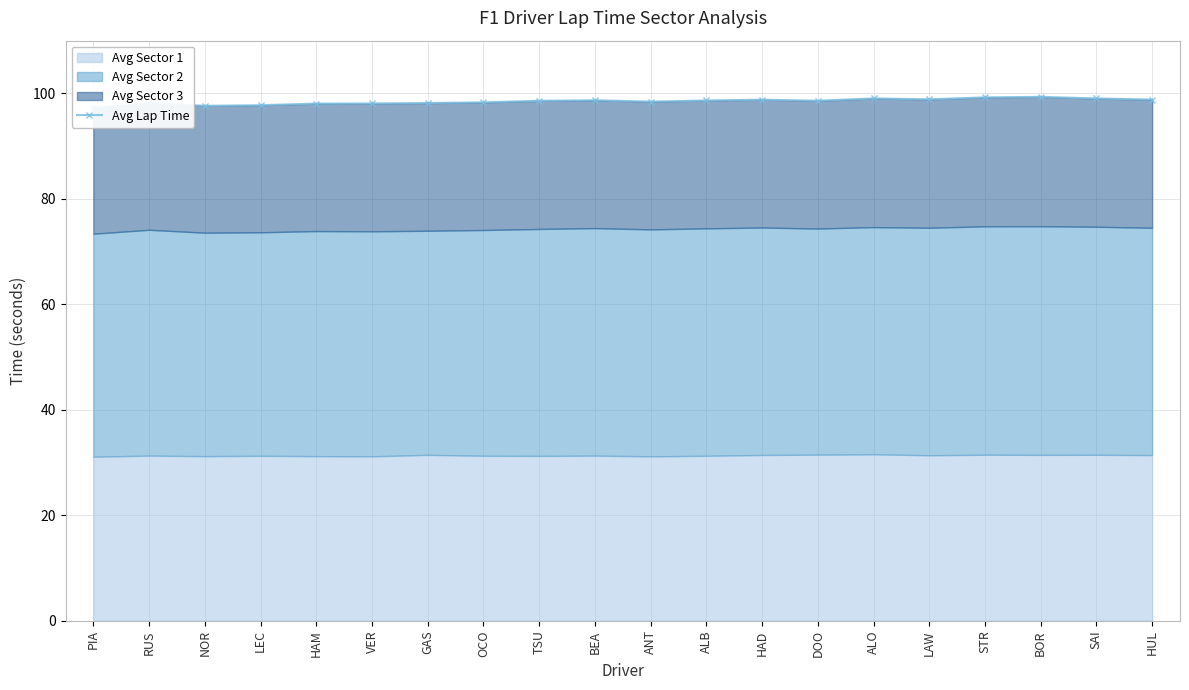

What is the sum of all values?

1969.6